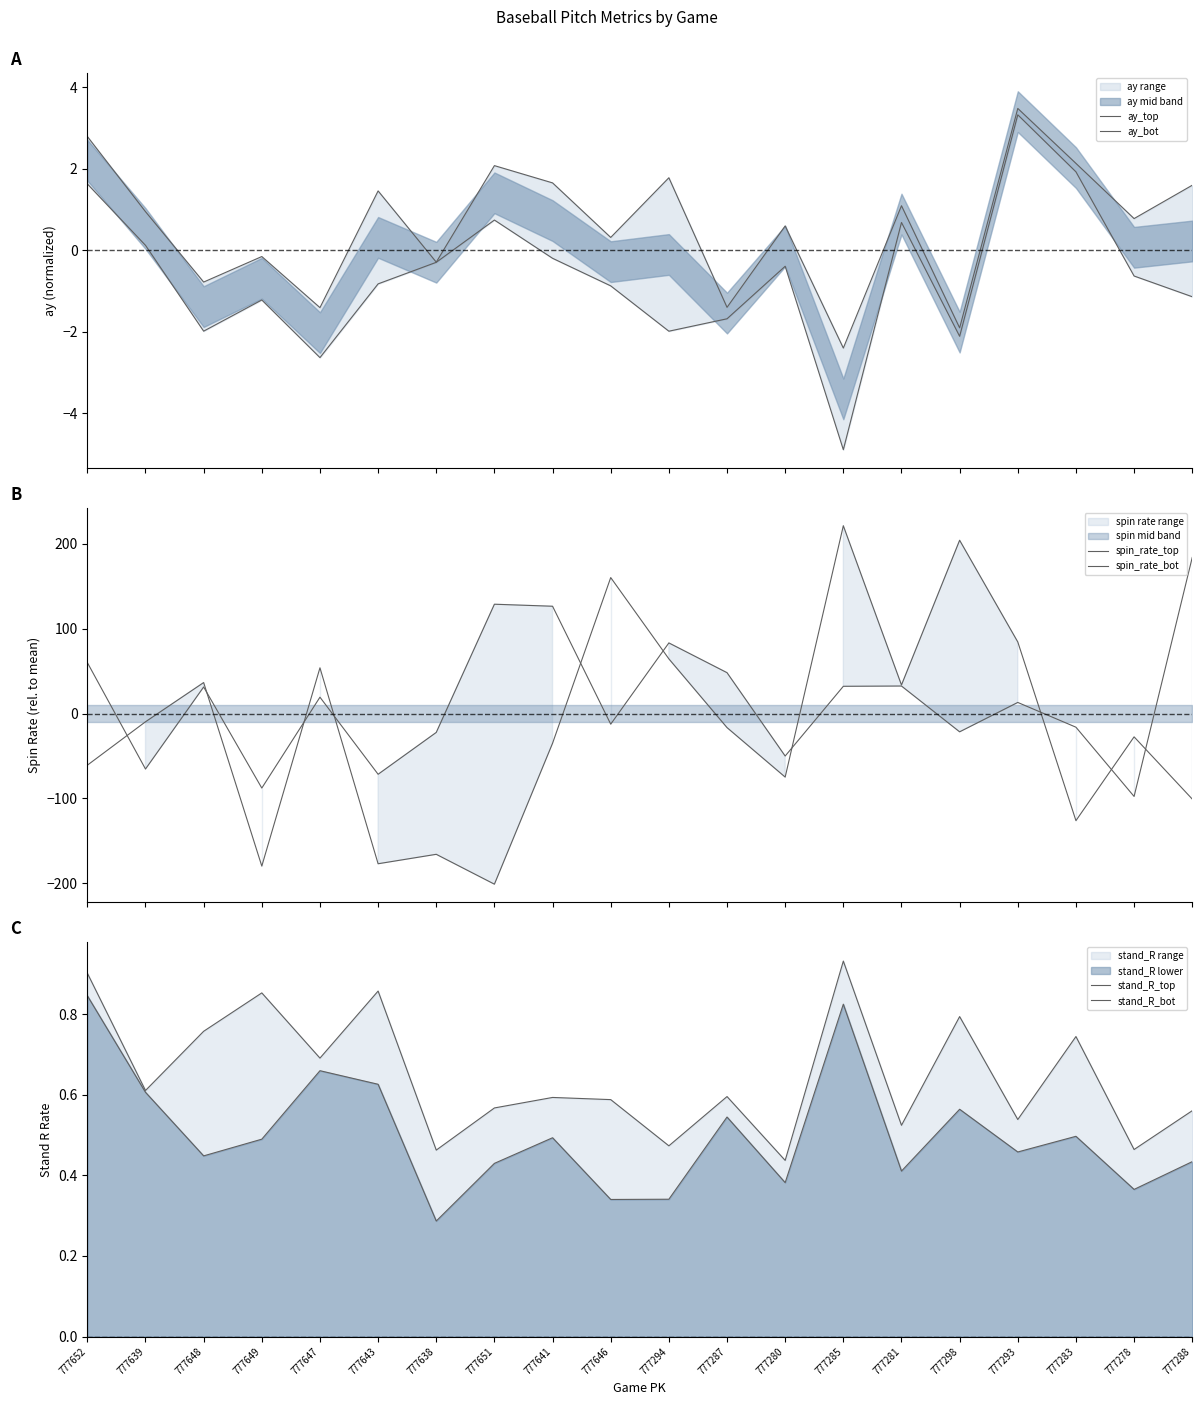

What is the total value across all series at 777641?

94.1